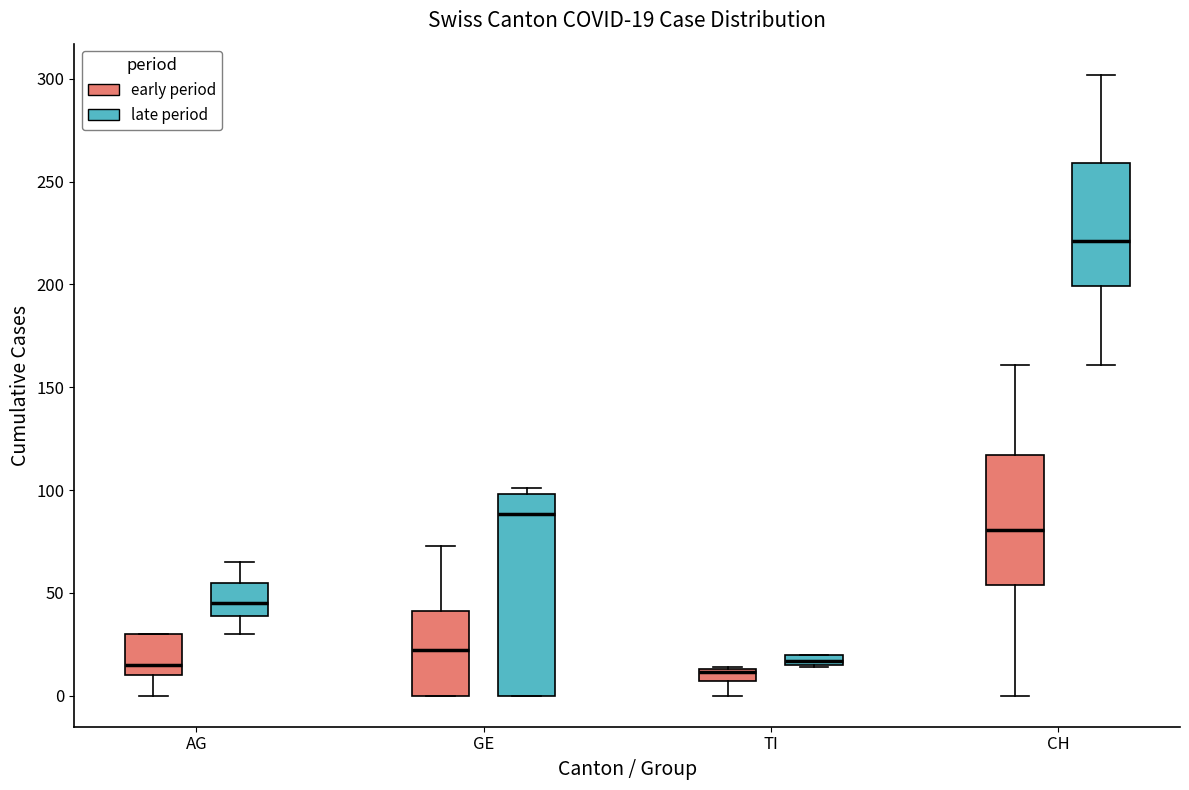

Which box is the tallest, from its lower edge to its upper edge?

GE (late period)